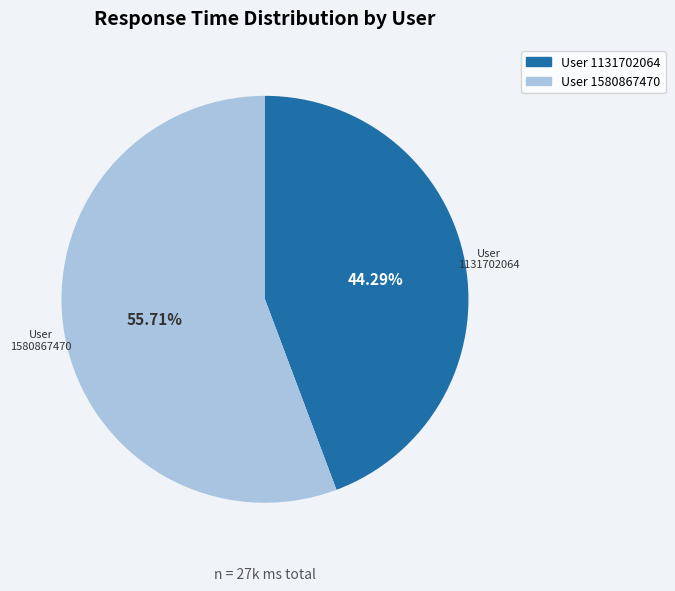

How much of the chart is everything except 1131702064?

55.7%